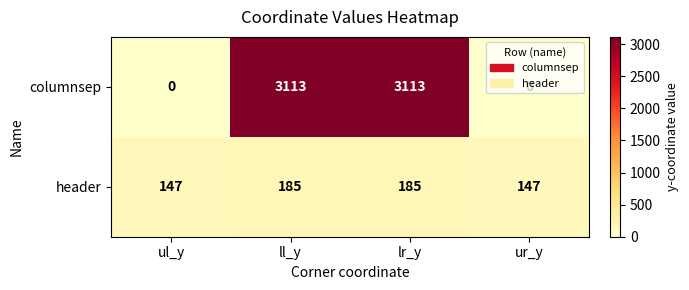

Rank the series by their average value, from lowest to highest.

header, columnsep